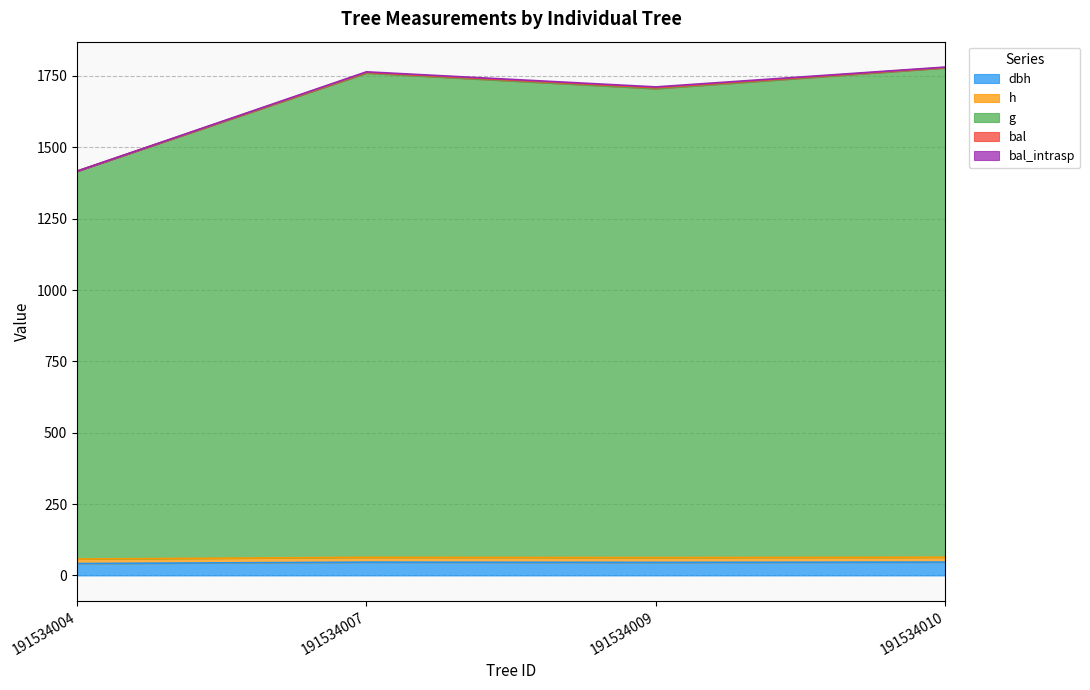

In h, how many points are lower than both neighbors (excluding endpoints)?

1